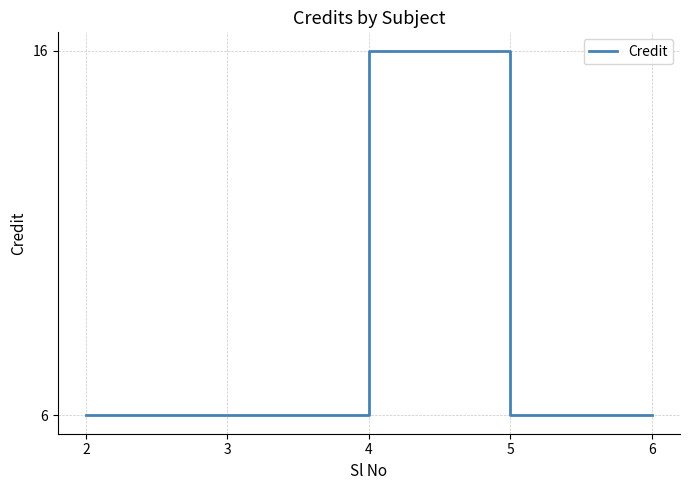

Reading left to right, transcribe all the data shown in this chart.

6	6	16	6	6